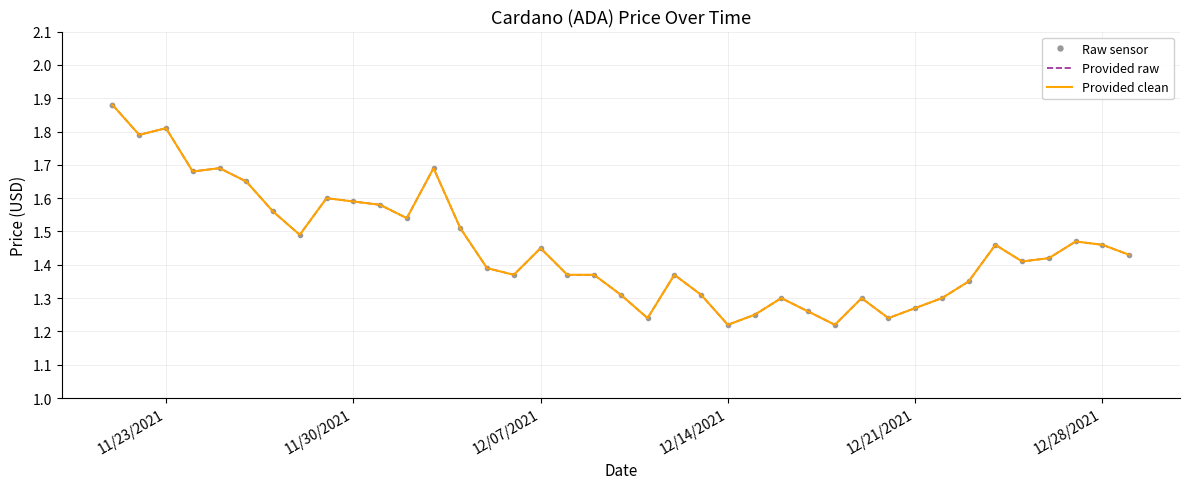

What is the difference between the maximum and minimum values in the Raw sensor series?

0.7